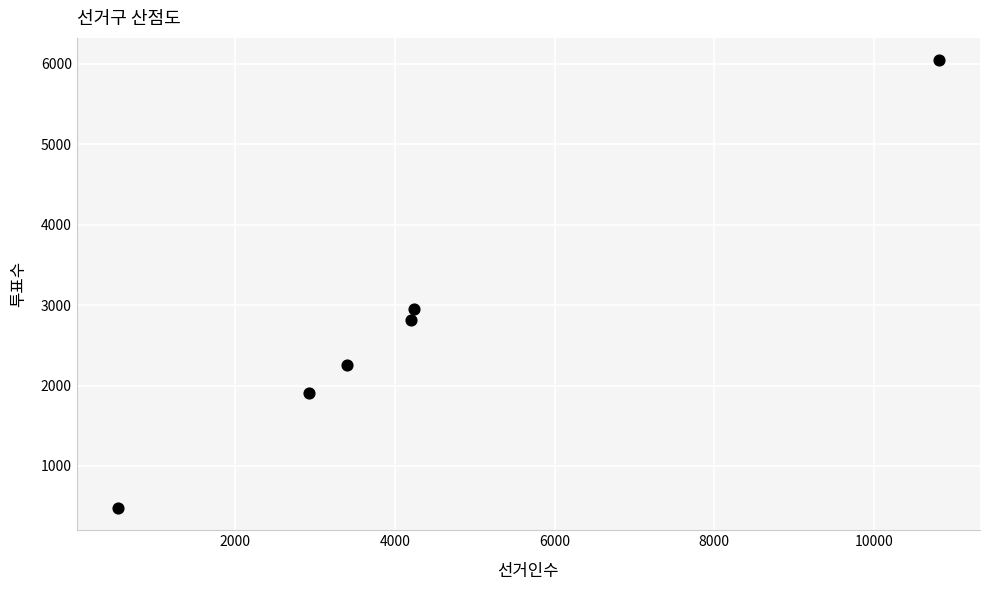

What Y value in the scatter plot is closest to 3261?

2950